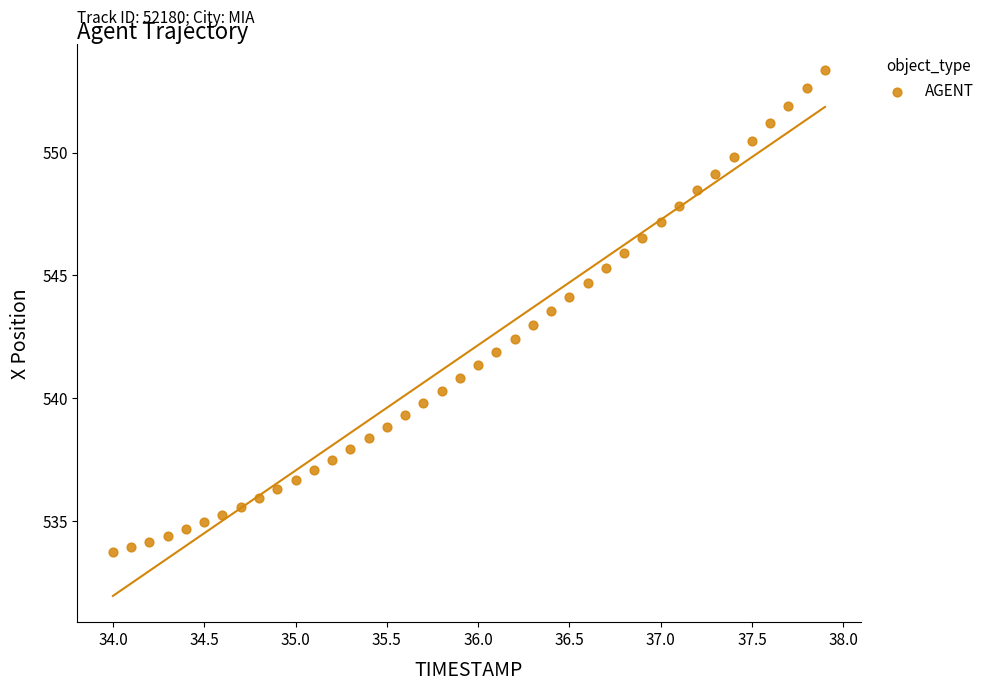

What is the range of X values (max minus min)?

3.9